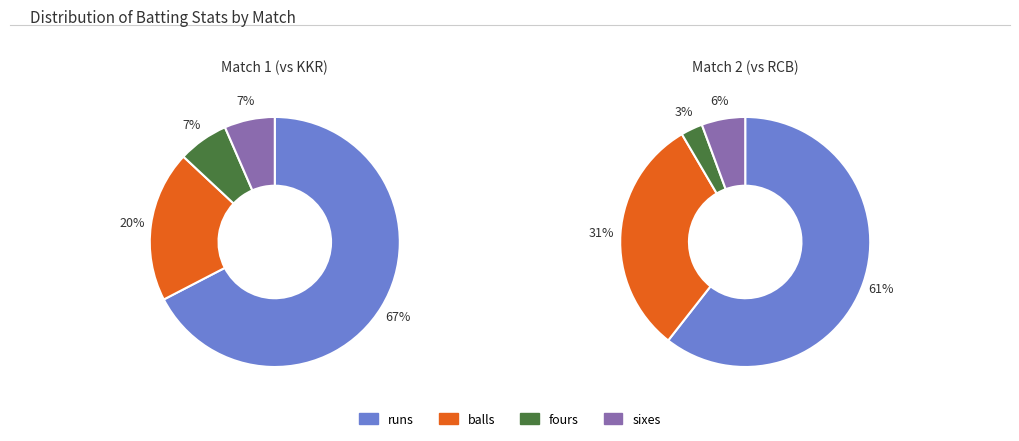

Count the number of slices in the pie.

4